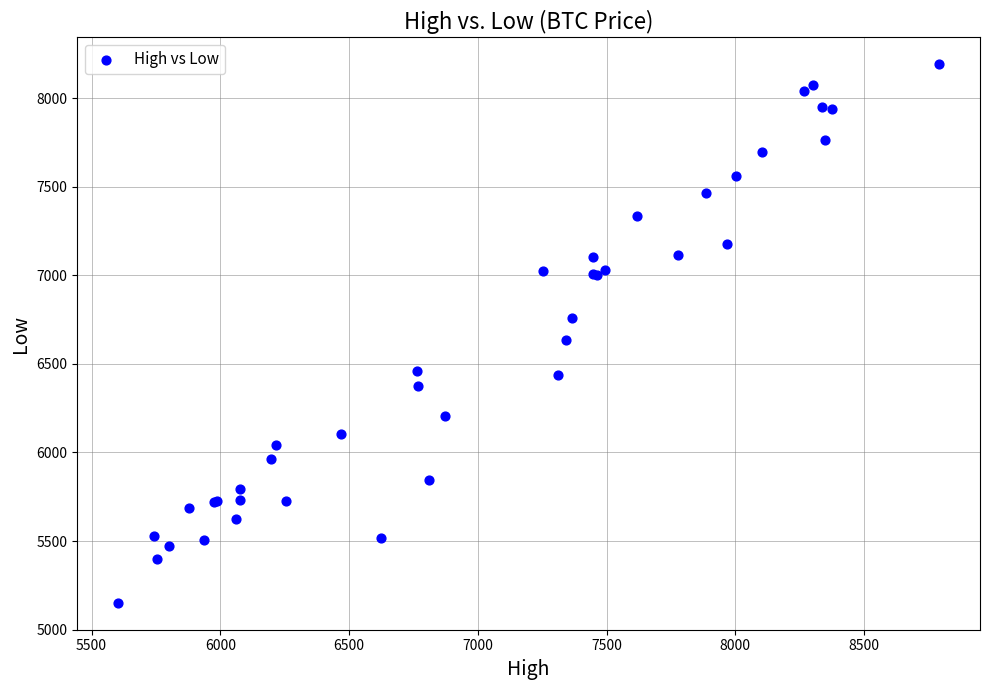

What Y value in the scatter plot is closest to 6671?

6634.8